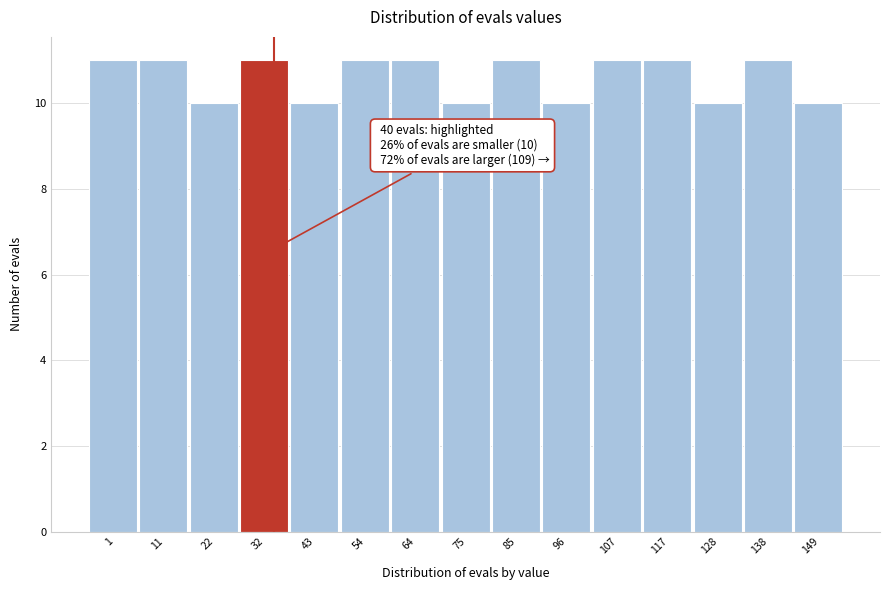

Reading left to right, what are all the values shown in this chart?

1=11	11=11	22=10	32=11	43=10	54=11	64=11	75=10	85=11	96=10	107=11	117=11	128=10	138=11	149=10